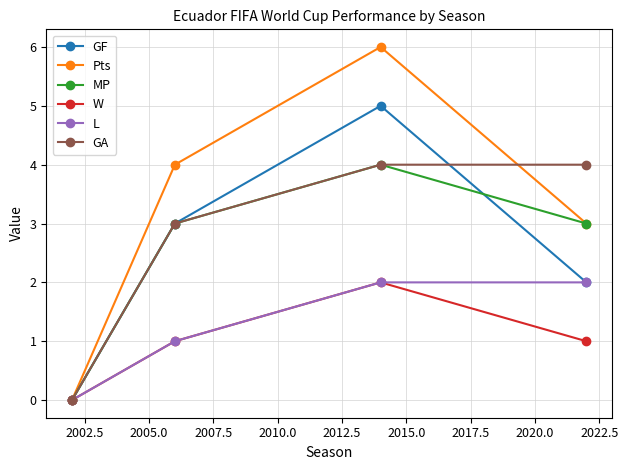

What is the maximum value shown in the chart?

6